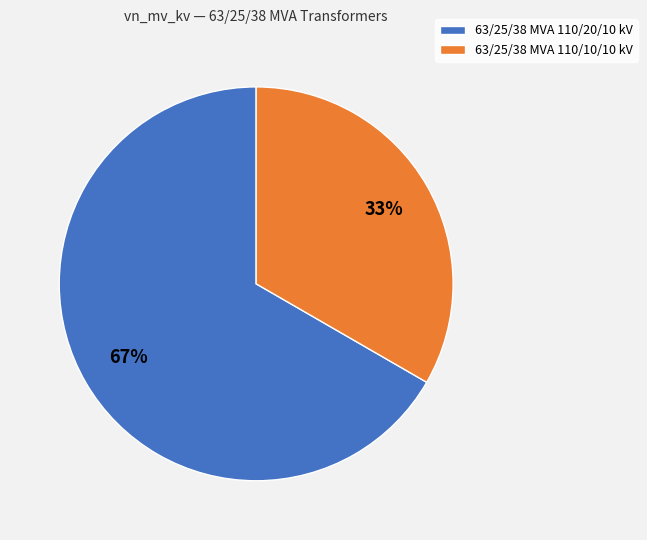

The 63/25/38 MVA 110/20/10 kV slice represents 67% of the pie. True or false?

True